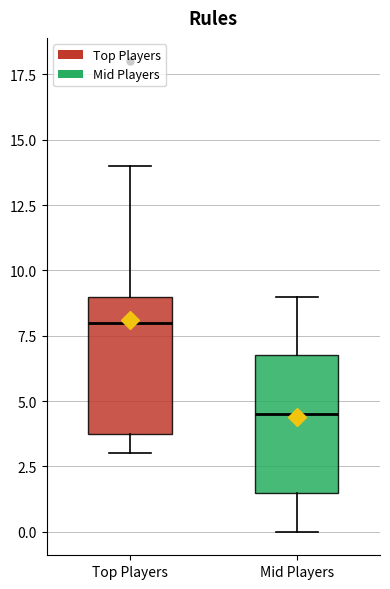

Which box has the lowest median line?

Mid Players